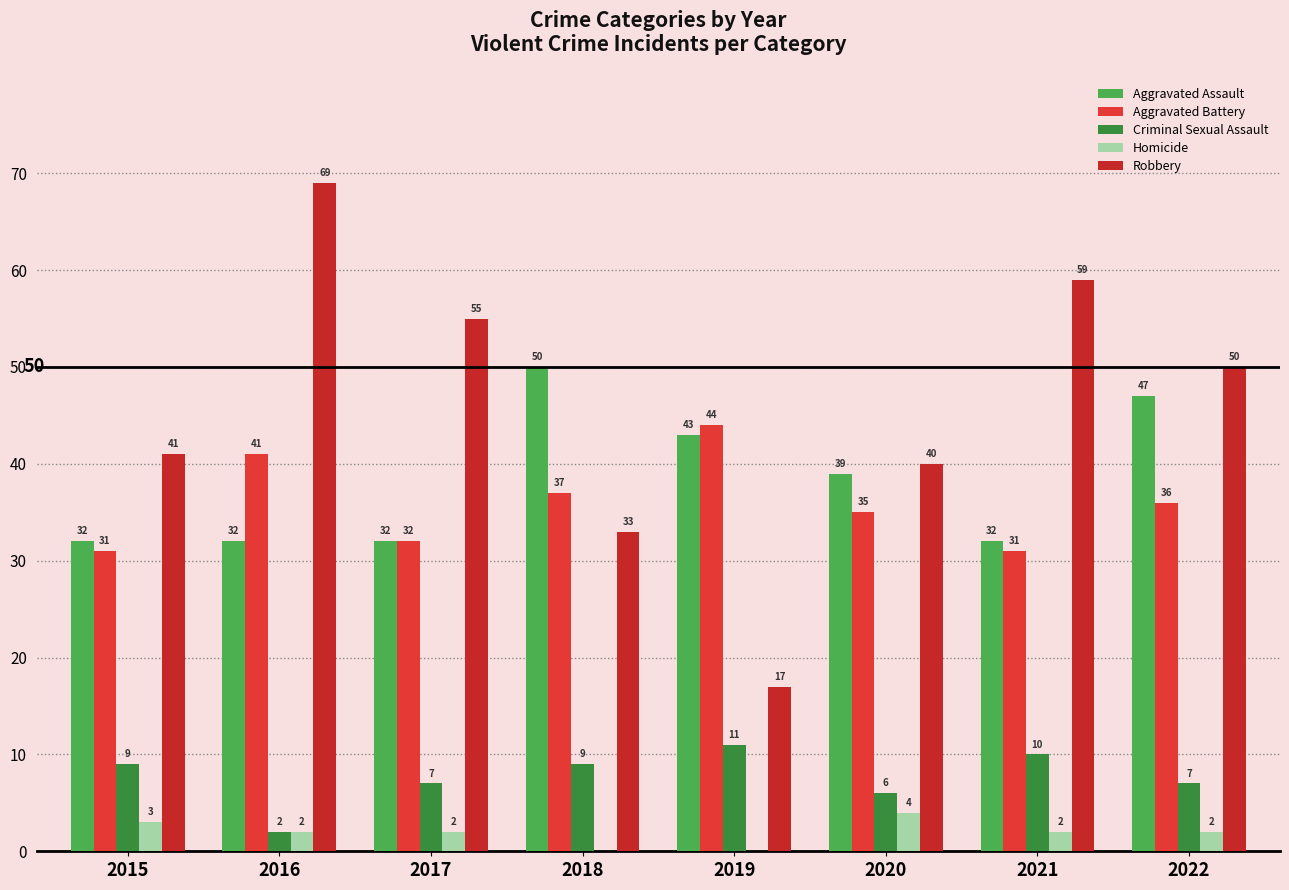

The Aggravated Assault series shows 82 at 2018. True or false?

False